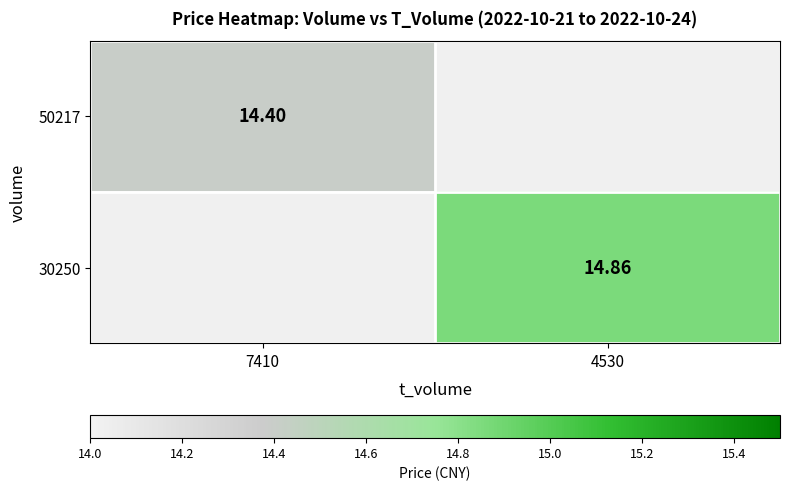

Which category has the lowest value across all series?

7410